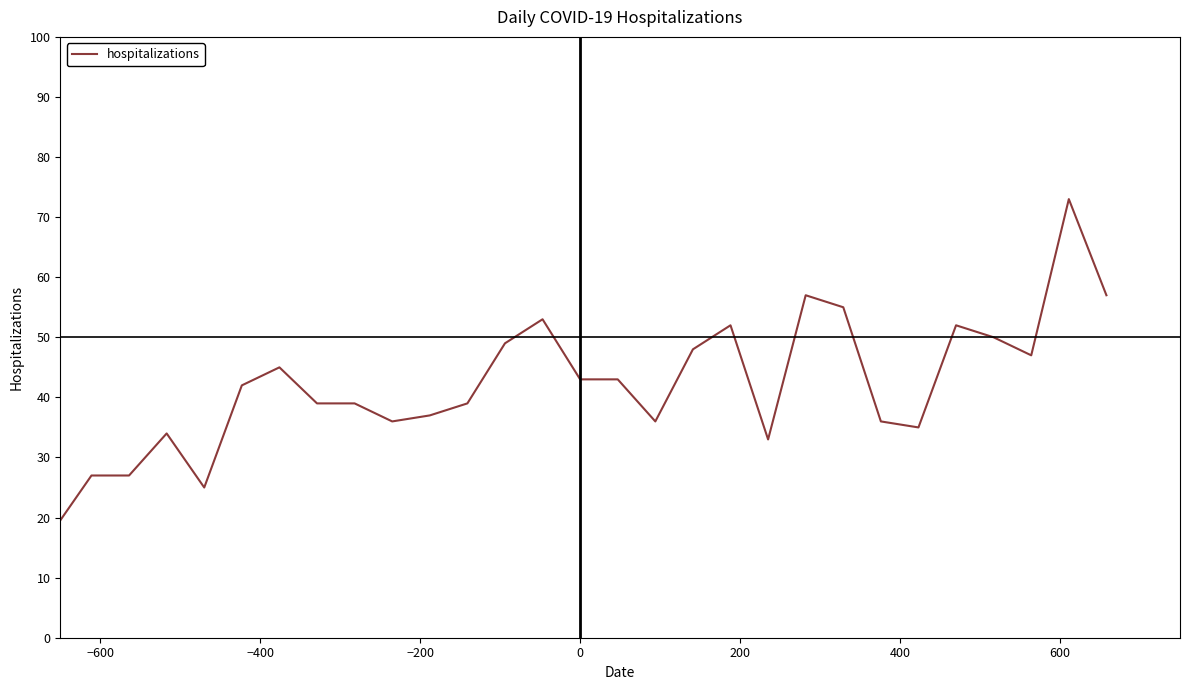

What is the greatest value displayed?

73